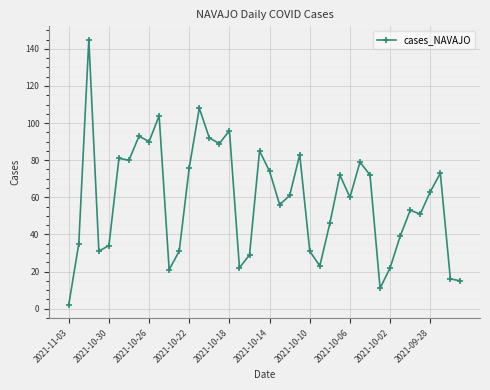

What is the sum of all values?

2344